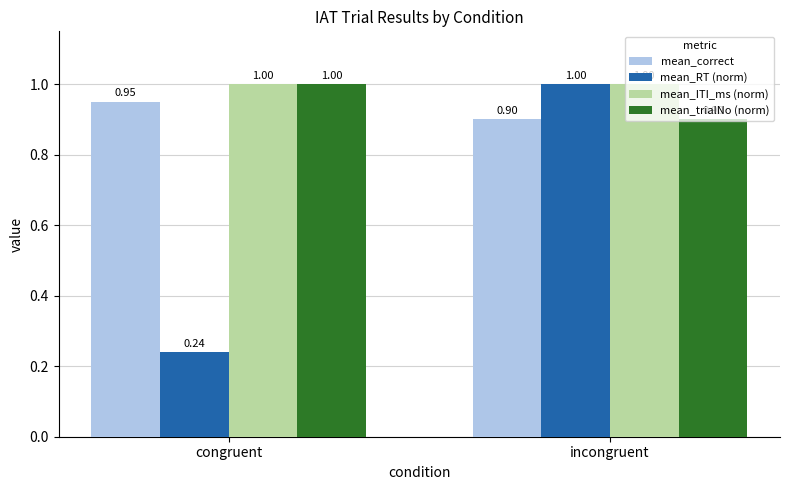

What is the label of the 2nd bar from the left?

incongruent